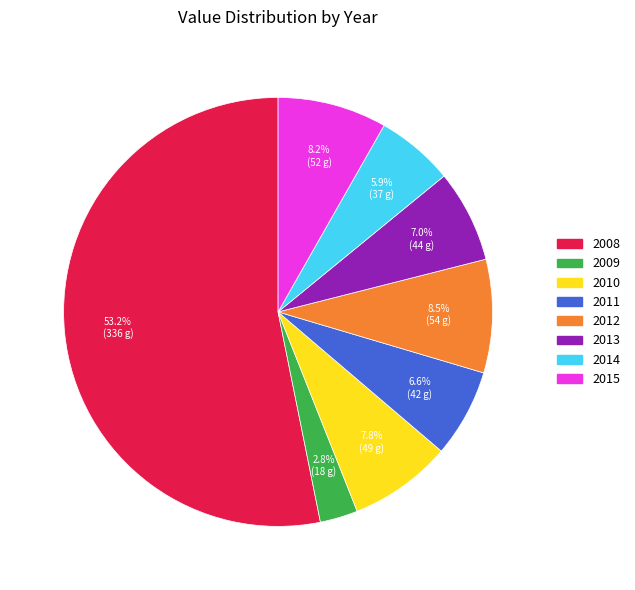

To the nearest percent, what is the difference between the largest and smallest slice percentages?

50%